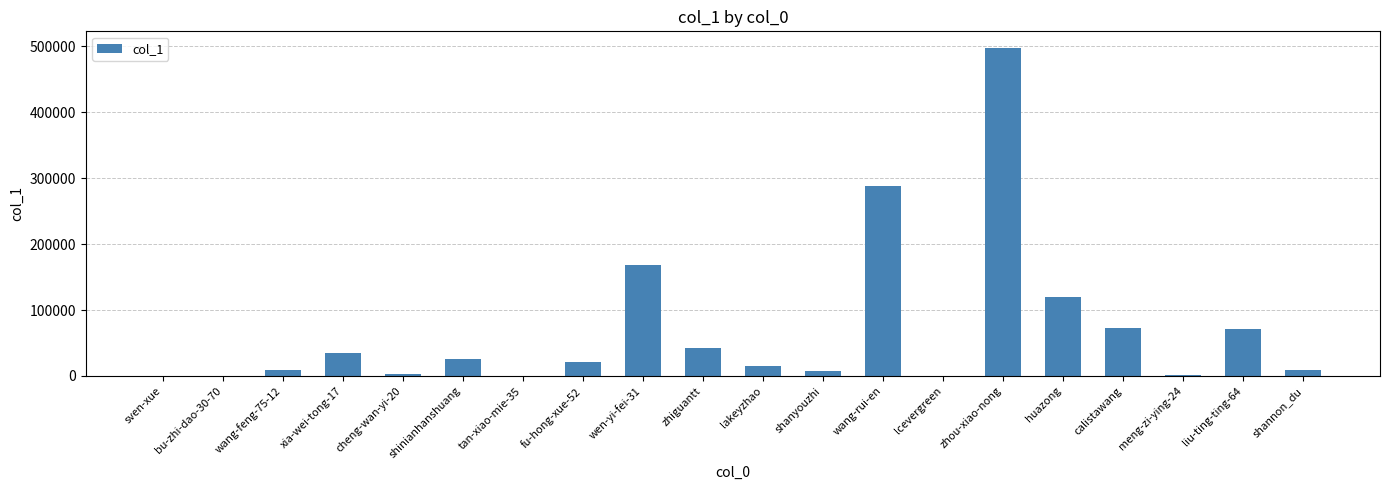

True or false: the data shows 288624 at wang-rui-en.

True